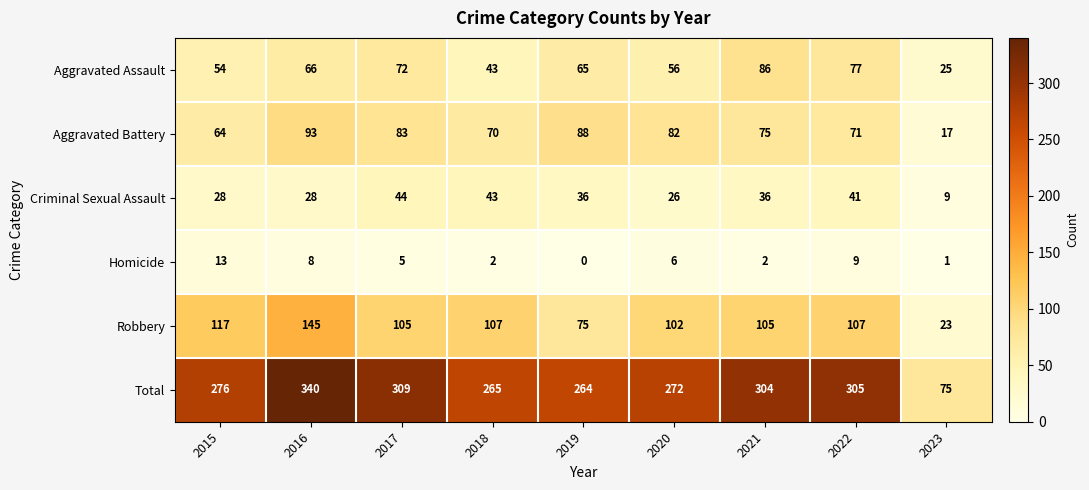

What is the difference between the highest and lowest values at 2018?

263